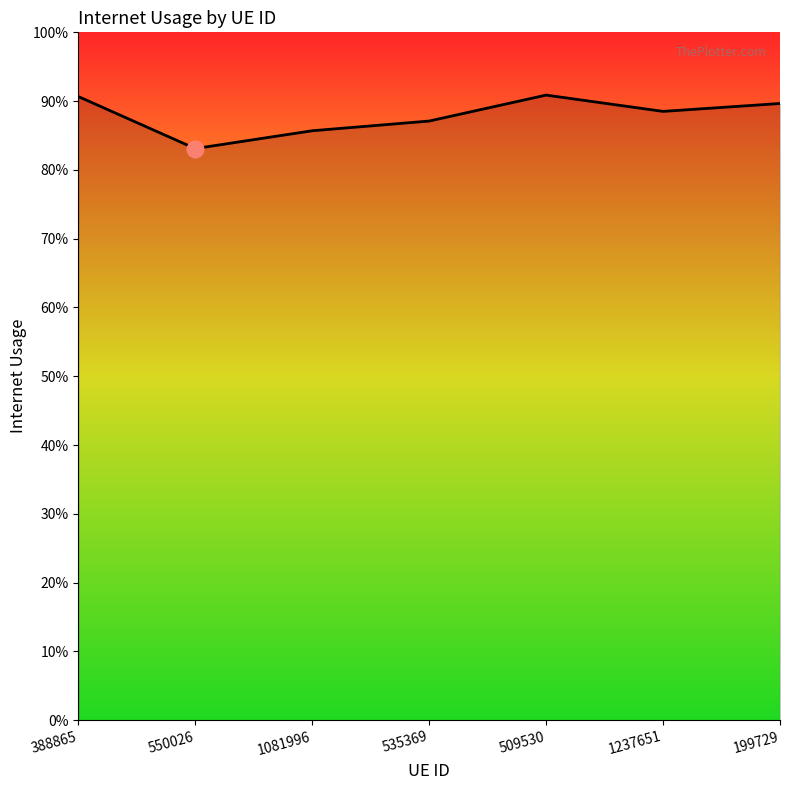

What is the difference between the second highest and minimum values?

0.1